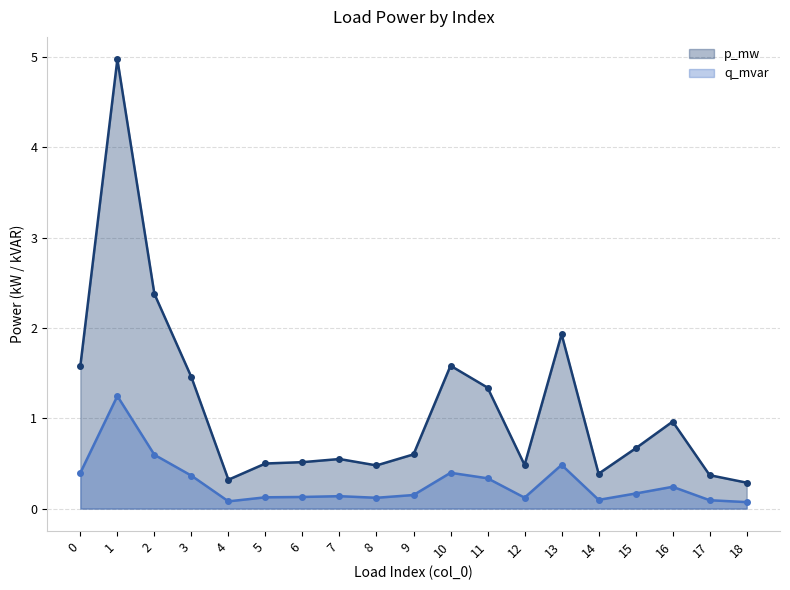

Is it true that p_mw equals 1.1 at 2?

False